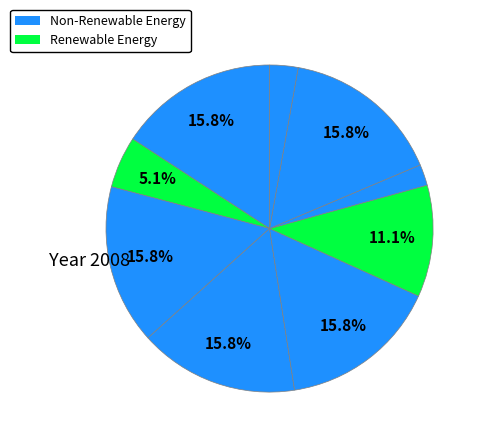

How many slices are in this pie chart?

9